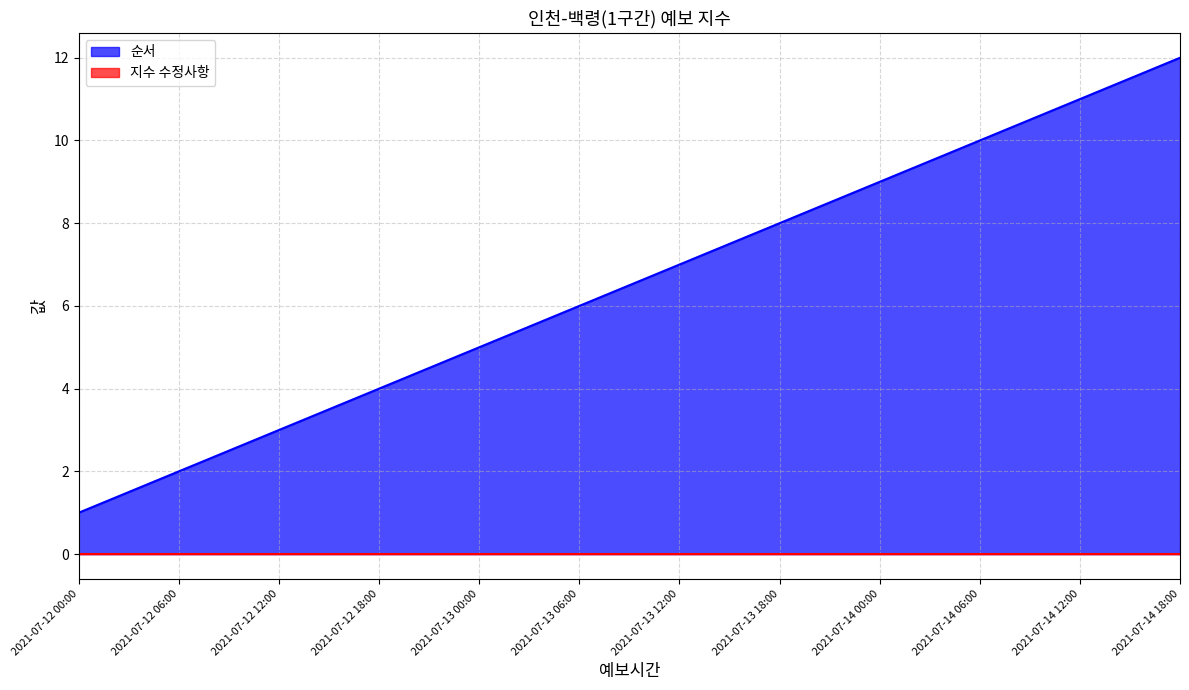

The value at 2021-07-14 12:00 is 11. True or false?

True